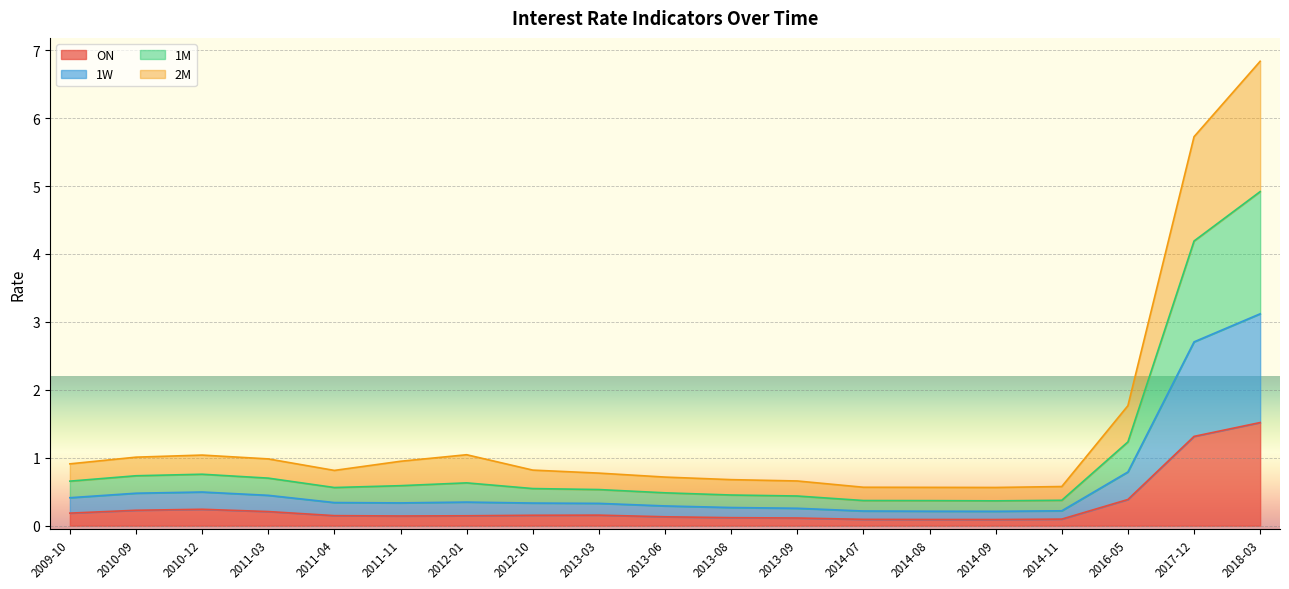

Is it true that ON equals 2.4 at 2017-12?

False